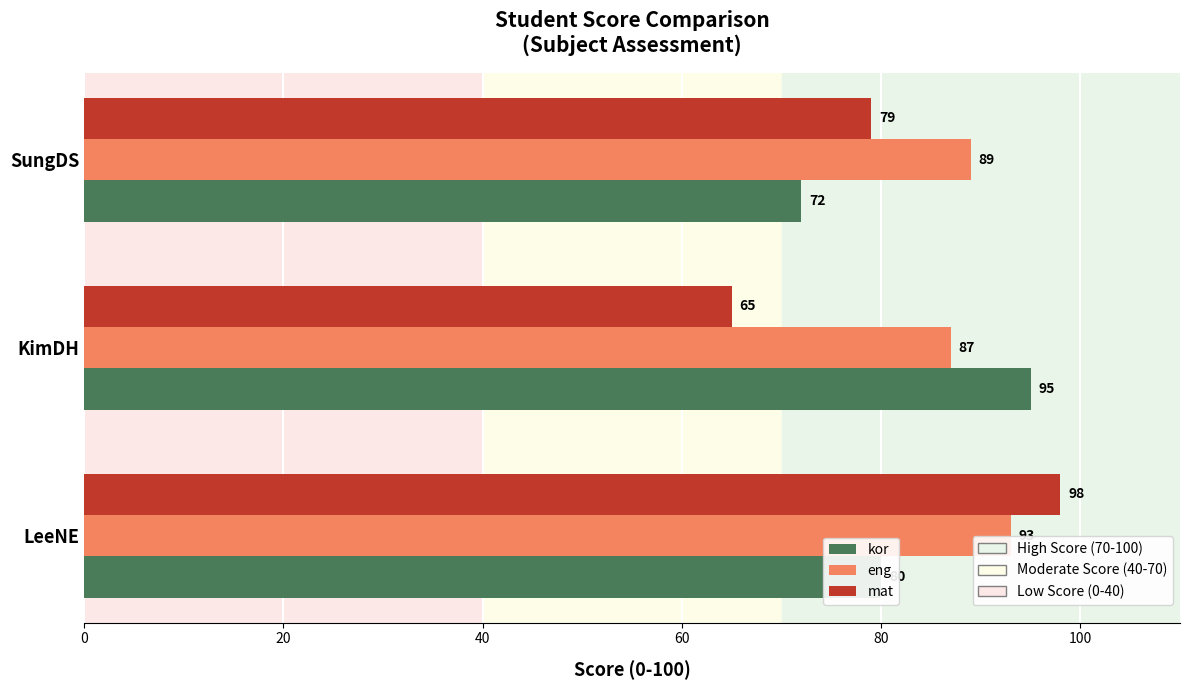

What is the difference between the highest and lowest values at KimDH?

30